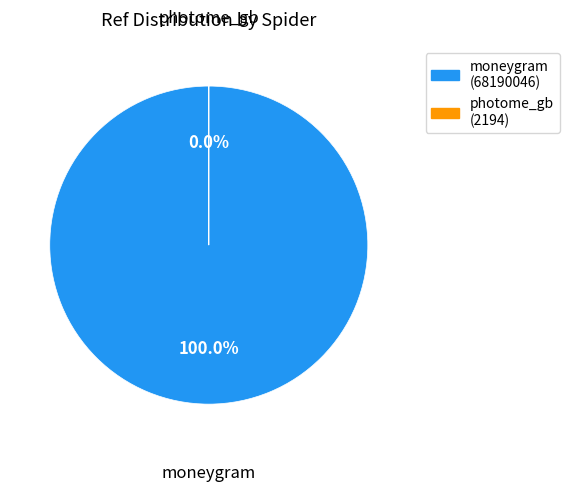

To the nearest percent, what is the average slice percentage?

50%